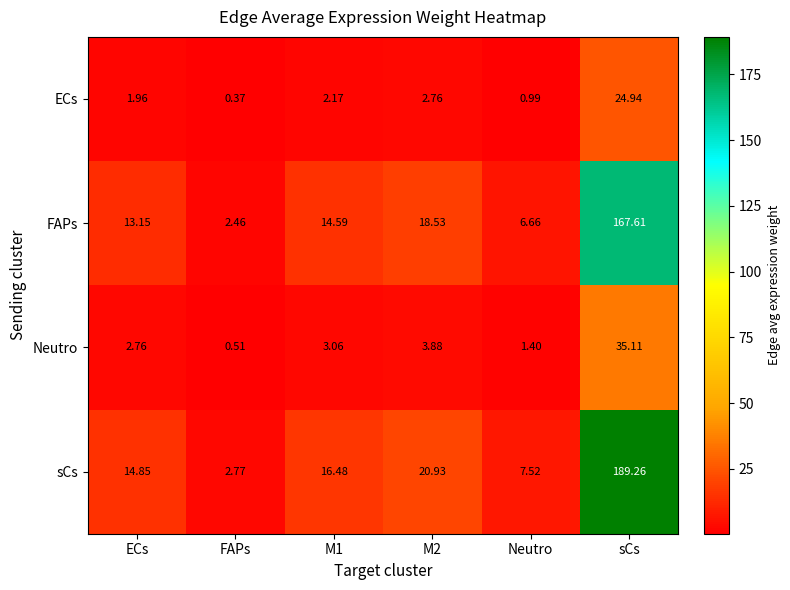

List the series in order of their peak value, highest first.

sCs, FAPs, Neutro, ECs